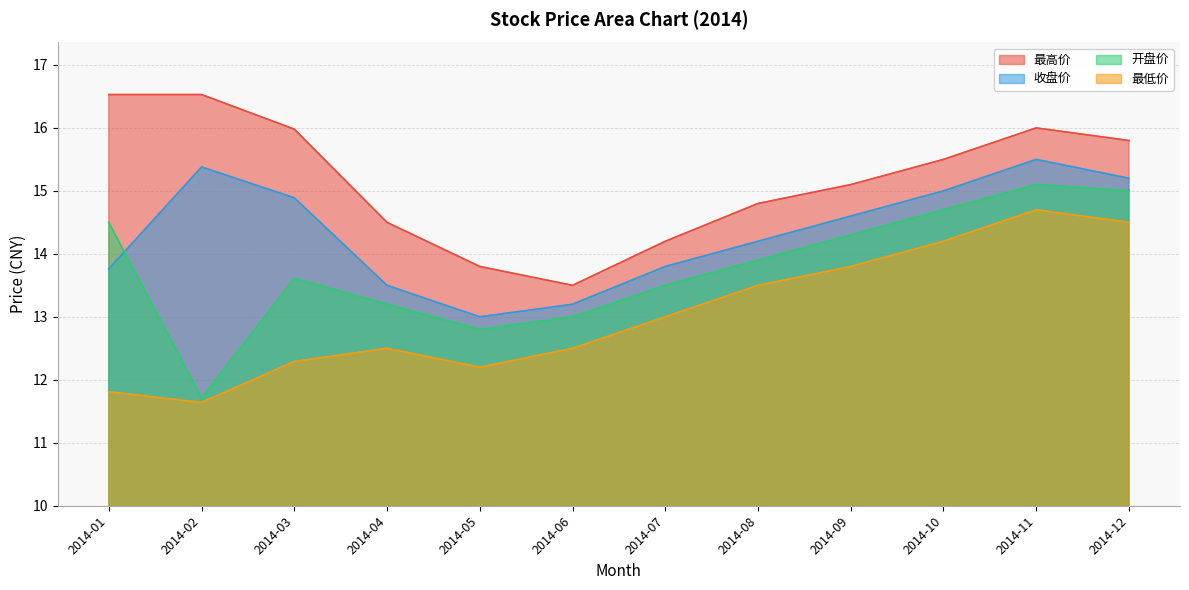

What is the difference between the maximum and minimum values in the 最高价 series?

3.0